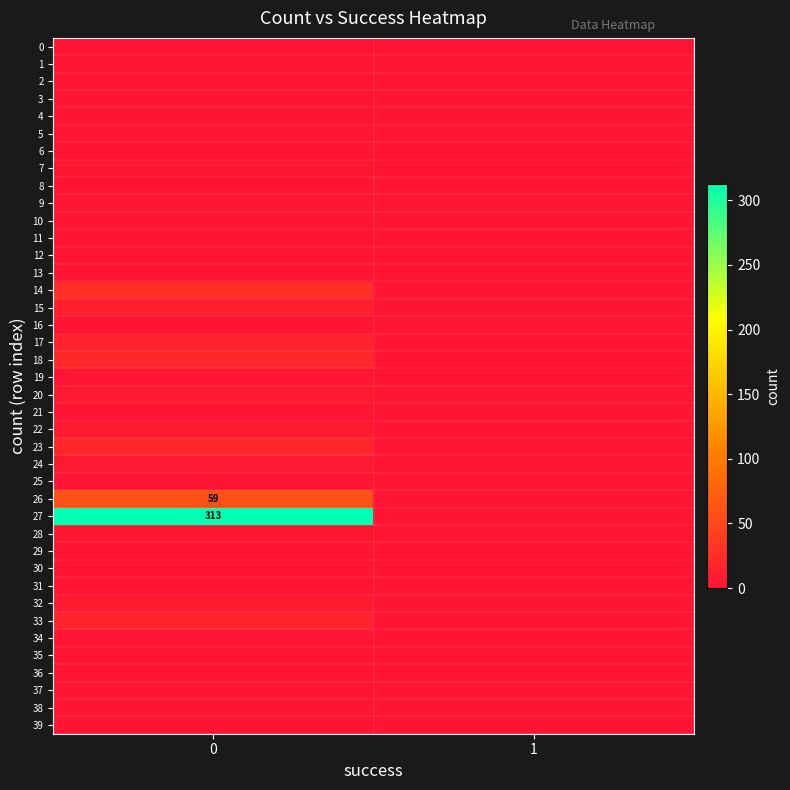

Is it true that 31 equals 1 at 0?

True